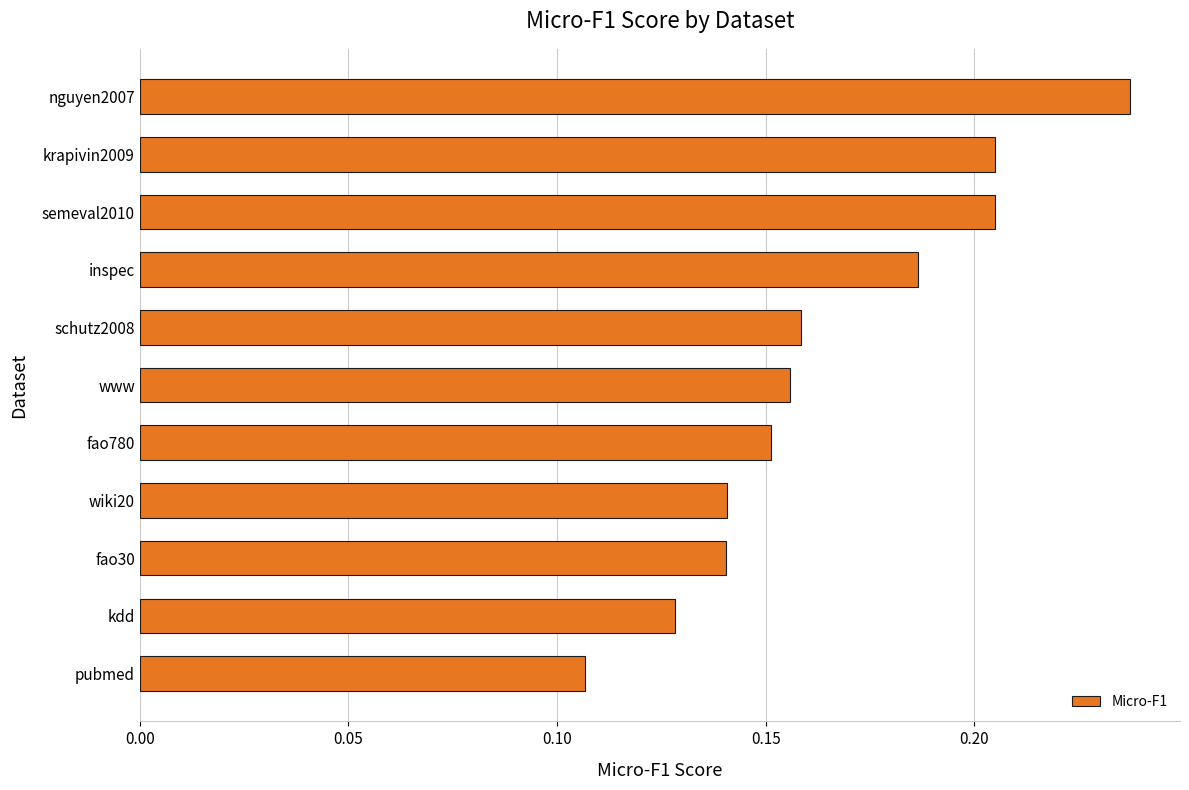

The chart shows a value of 0.1 at semeval2010. True or false?

False